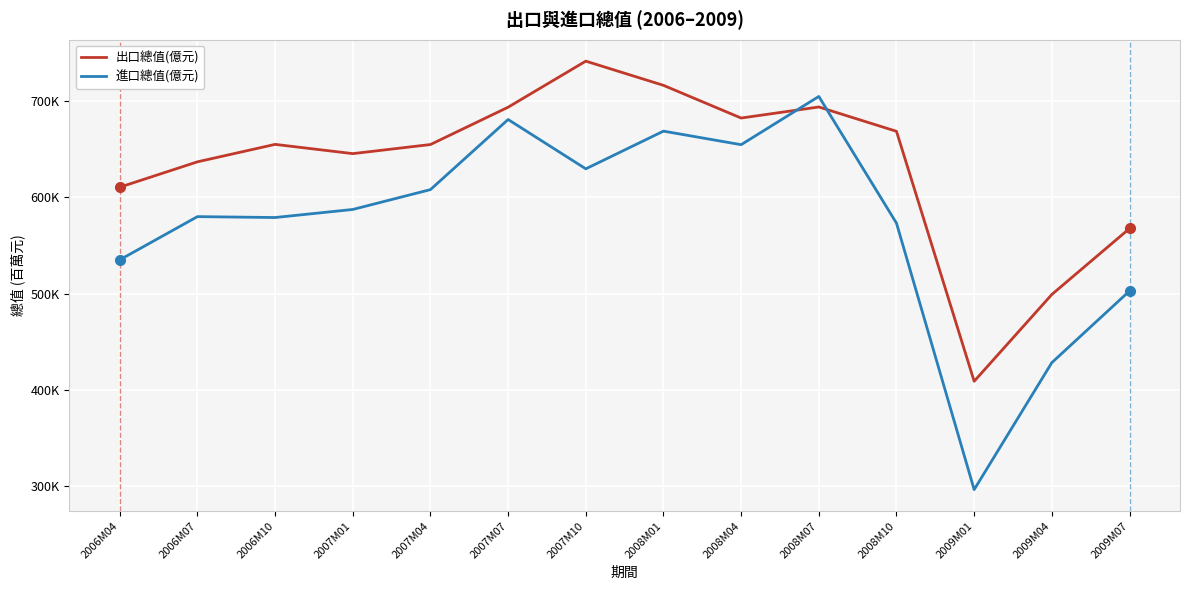

Where is 進口總值(億元) nearest to the value 500513?

2009M07